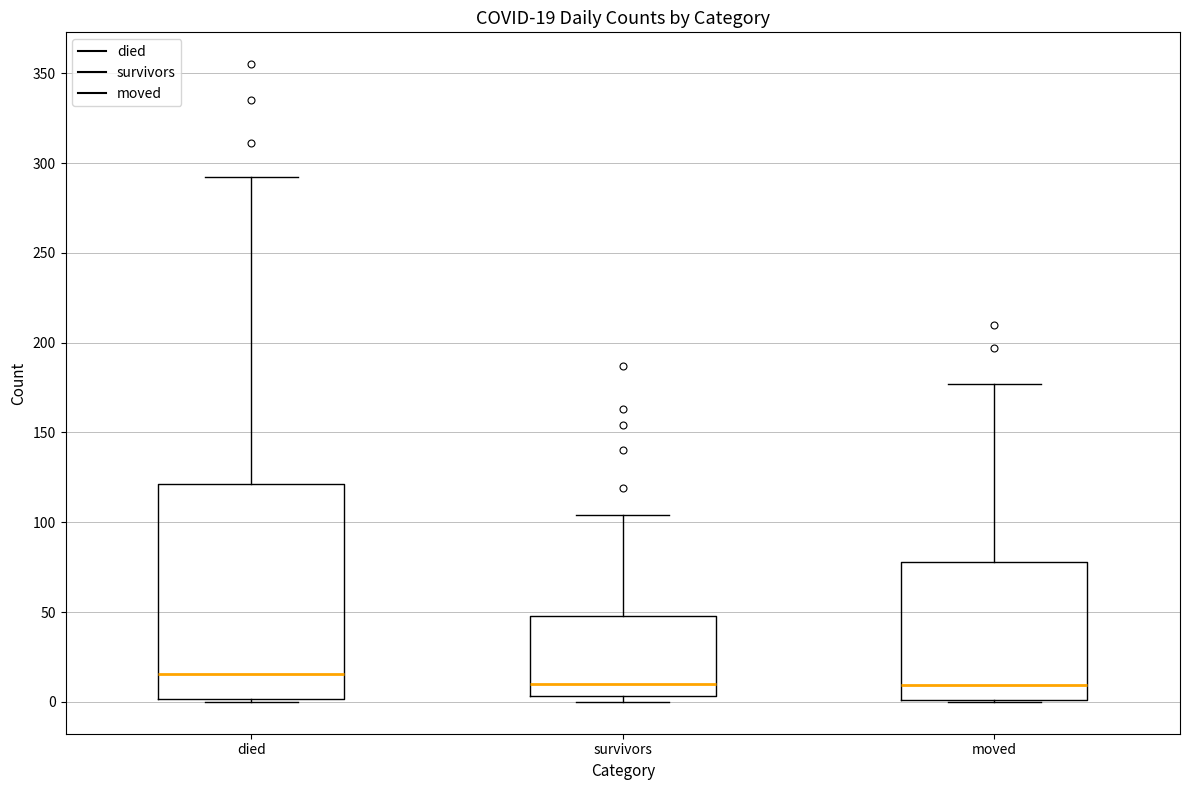

Which box is the tallest, from its lower edge to its upper edge?

died